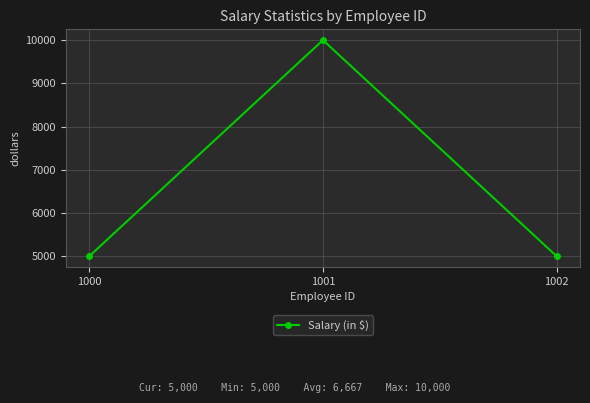

How many lines are shown in the chart?

1